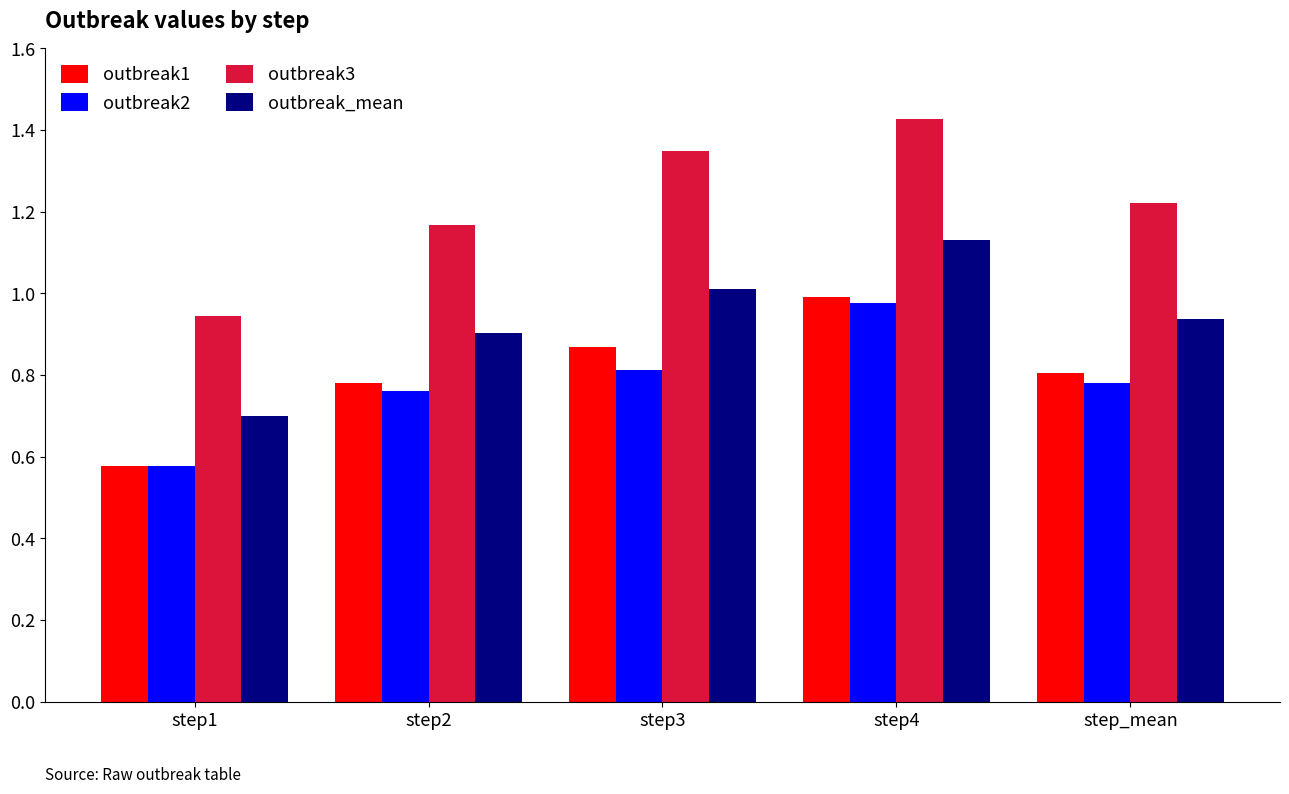

The value of outbreak_mean at step4 is 0.6. True or false?

False